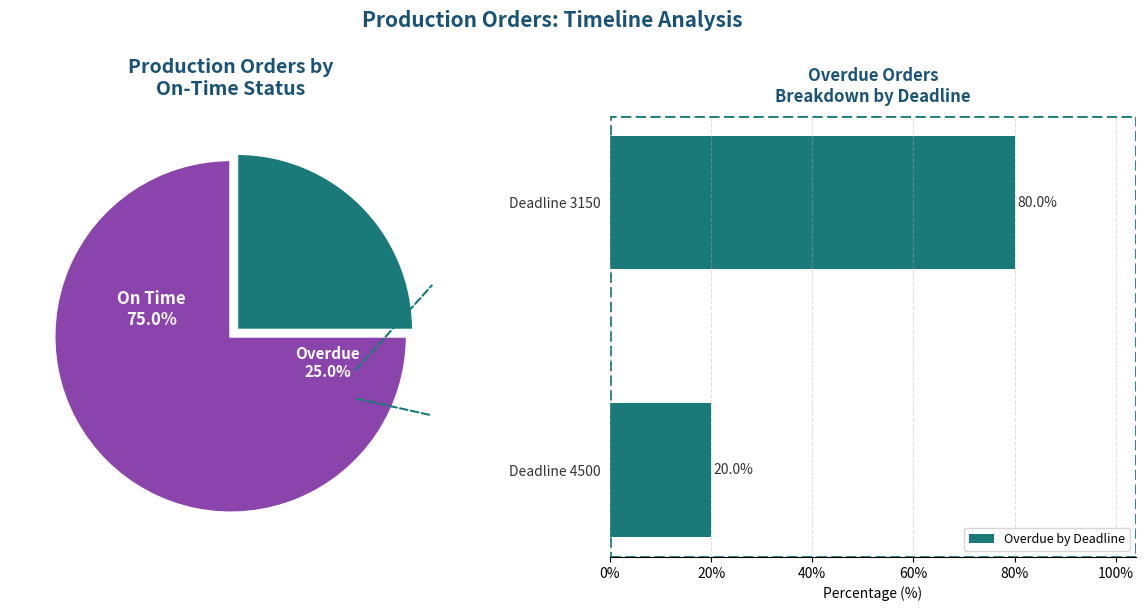

What is the difference between the Overdue by Deadline values at Deadline 3150 and Deadline 4500?

60